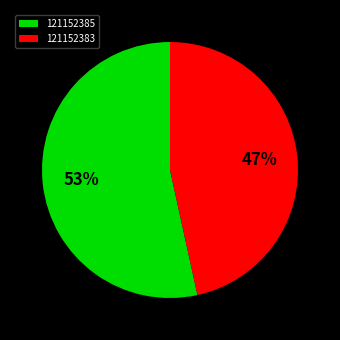

Which has a higher value, 121152383 or 121152385?

121152385